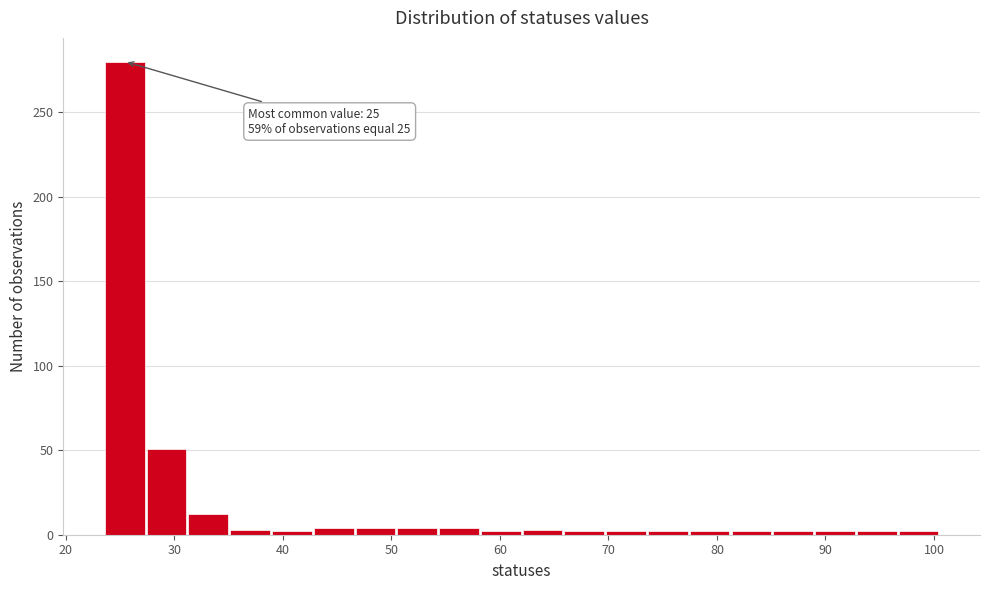

Read against the x-axis, roughly where is the centre of the tallest bar?

25